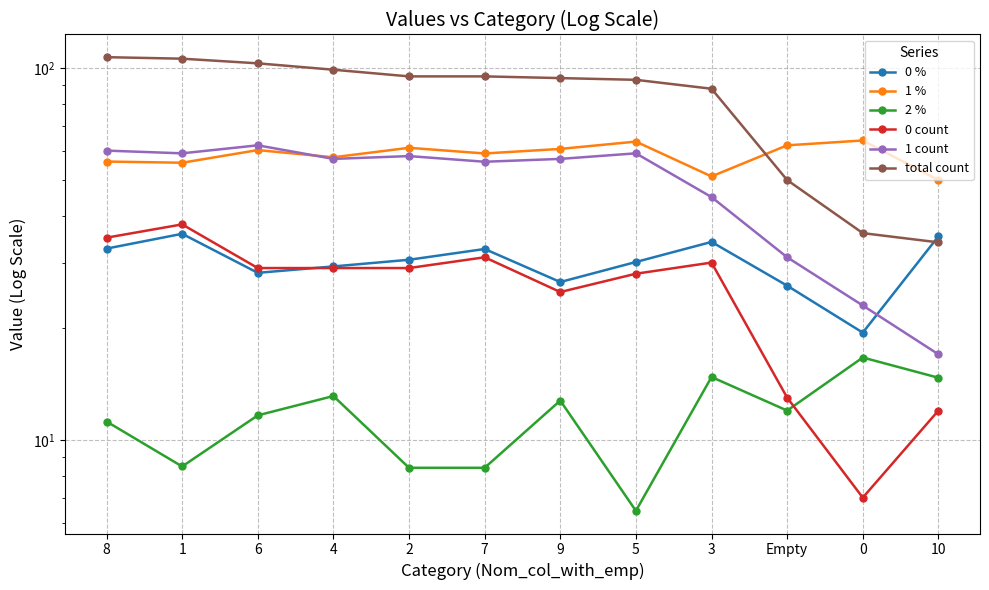

At which category does the chart reach its peak across all series?

8